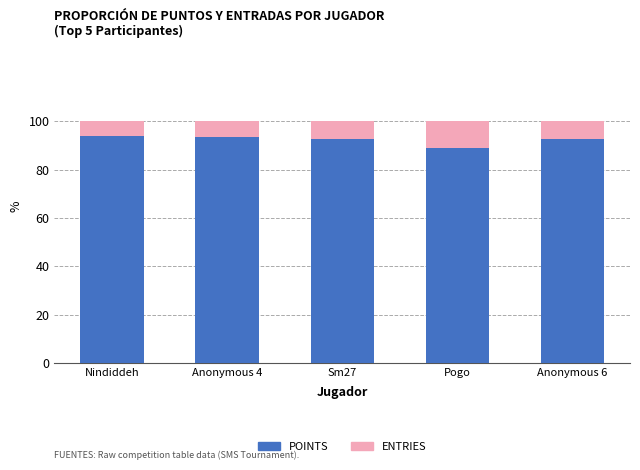

What is the total value across all series at Sm27?

100.0